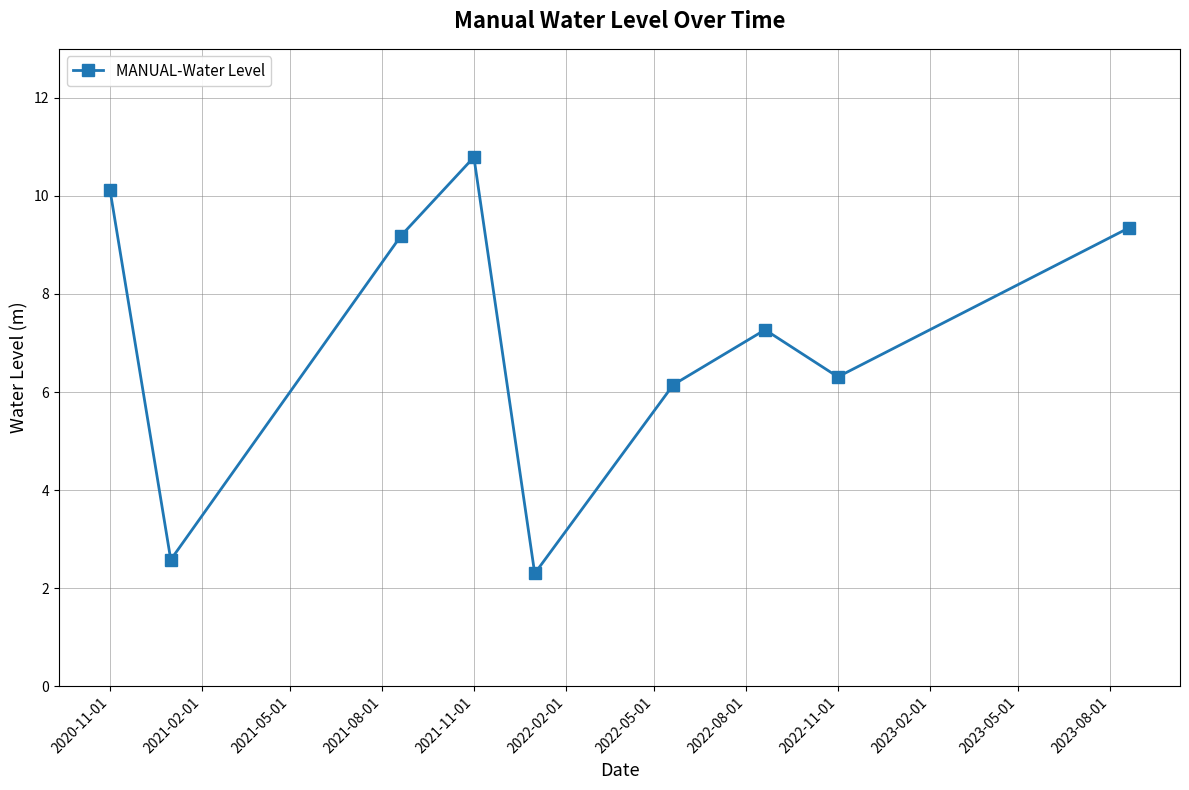

Reading left to right, extract all data points from this chart.

10.1	2.6	9.2	10.8	2.3	6.2	7.3	6.3	9.4